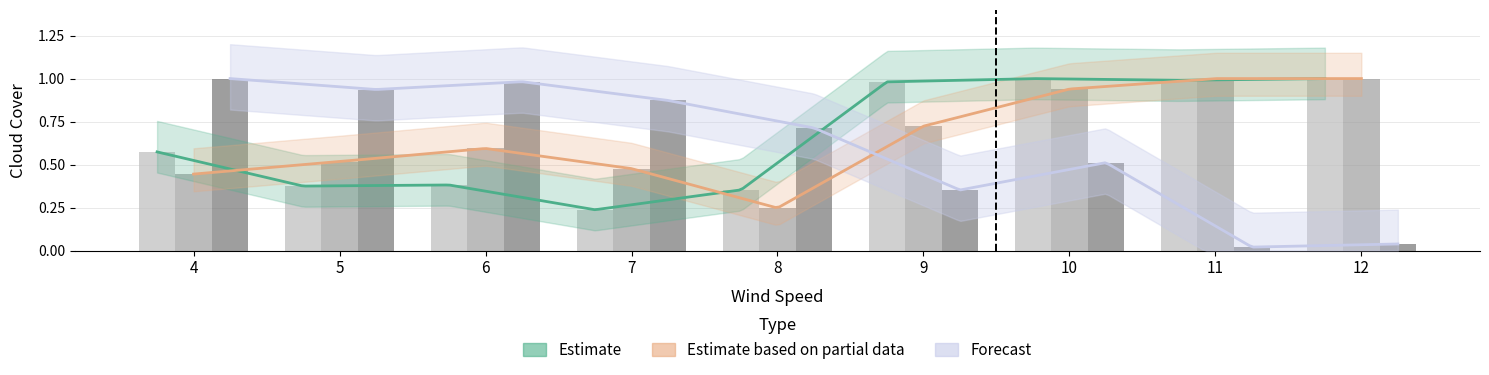

What is the difference between the maximum and minimum values in the medium cloud cover series?

0.8